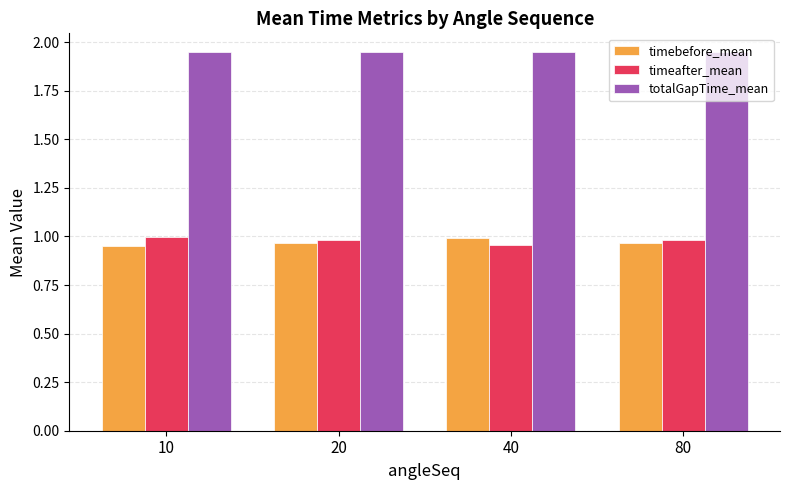

What is the sum of all timebefore_mean values?

3.9